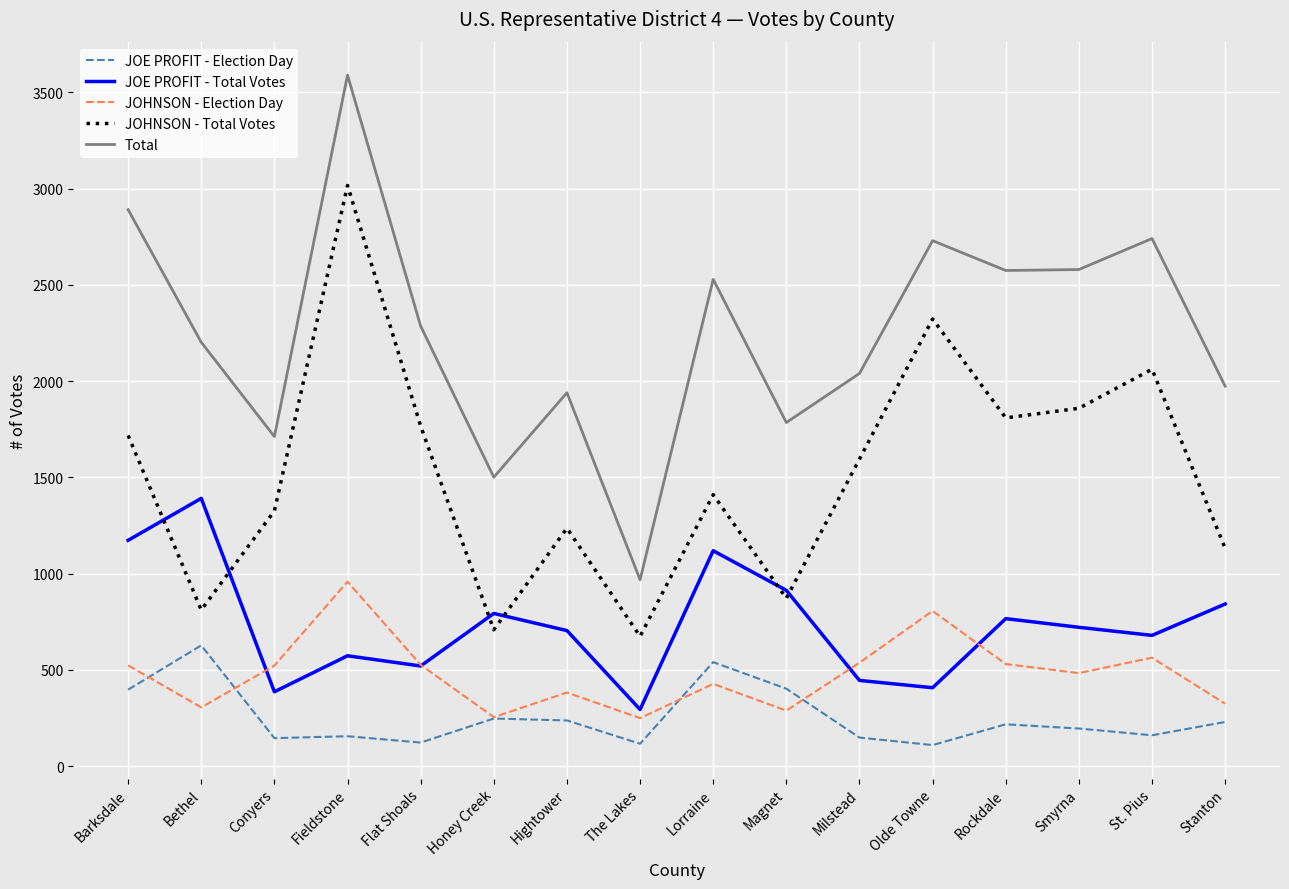

Where is the first local maximum for Total?

Fieldstone